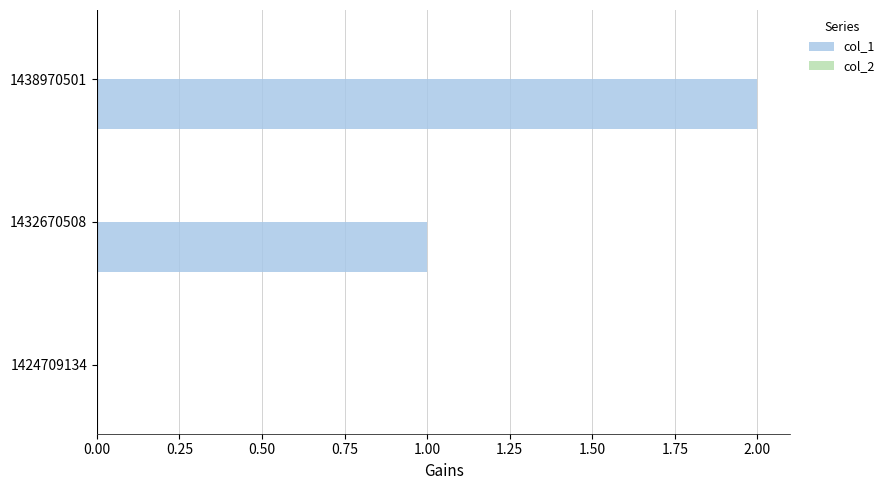

What is the change in value from 1424709134 to 1432670508?

+1